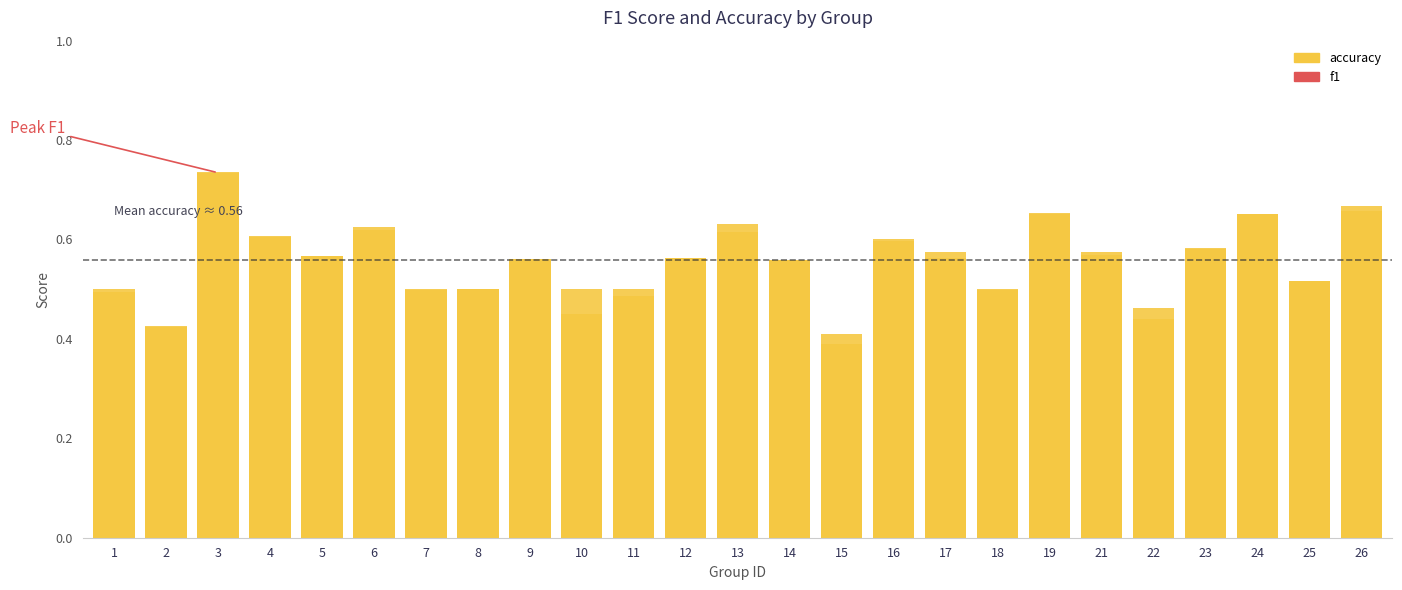

What is the difference between the maximum and minimum values?

0.3